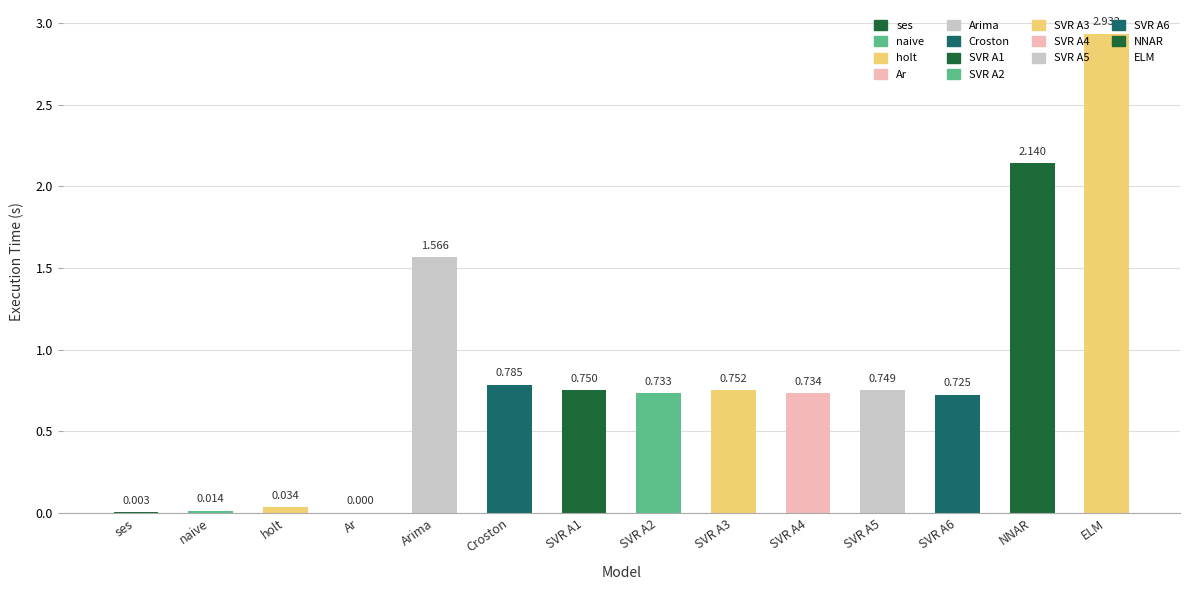

Which label corresponds to the largest value in the chart?

ELM